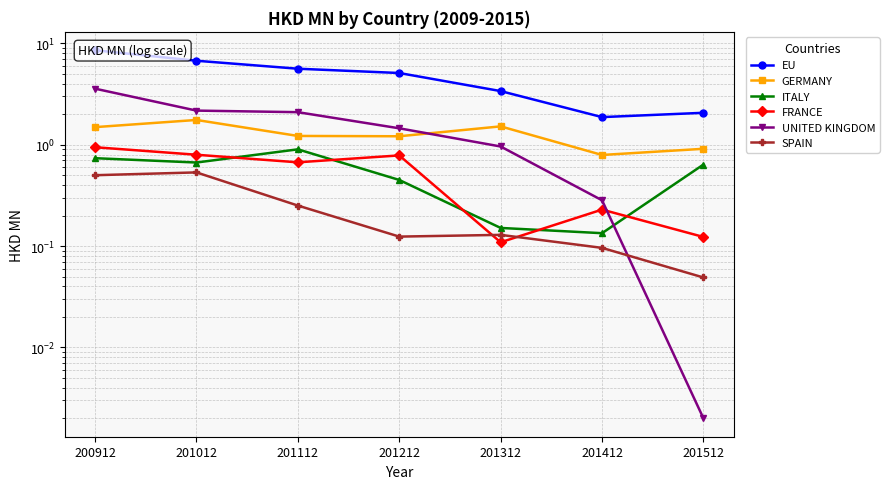

Which series has the largest total across all categories?

EU